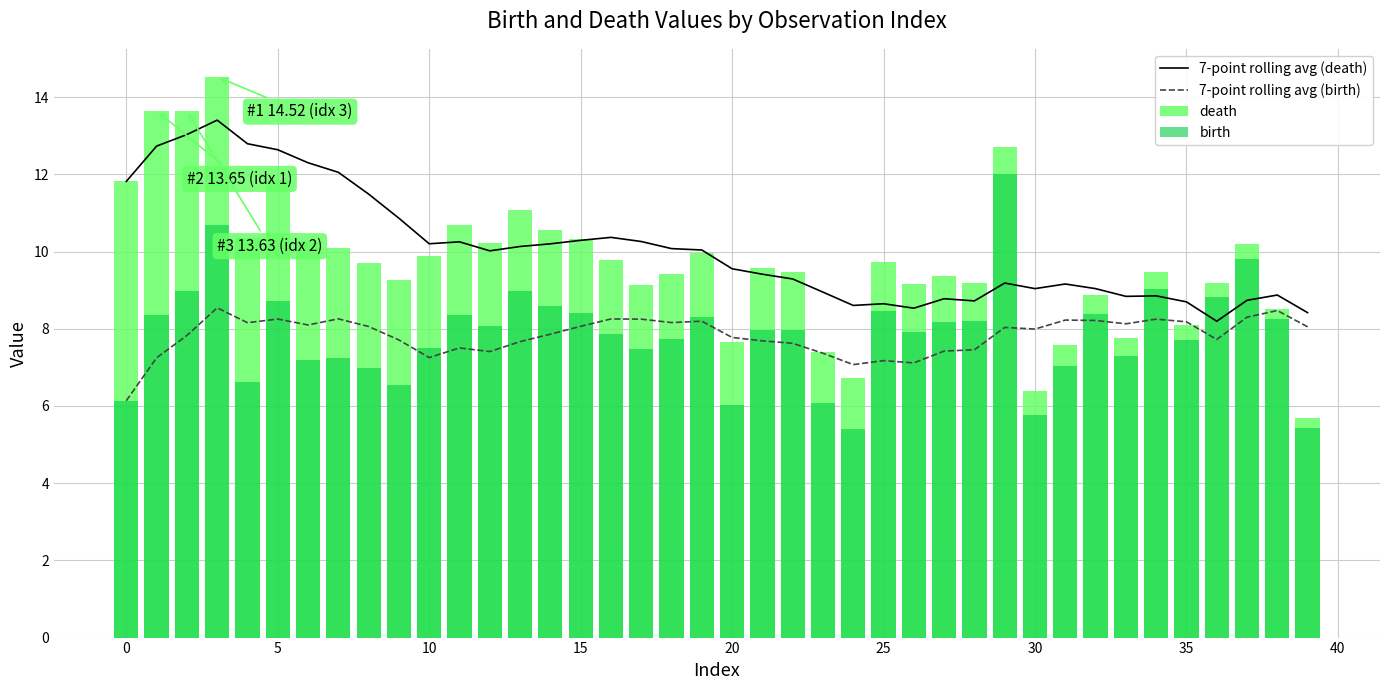

What is the average value of the 7-point rolling avg (birth) series?

7.8